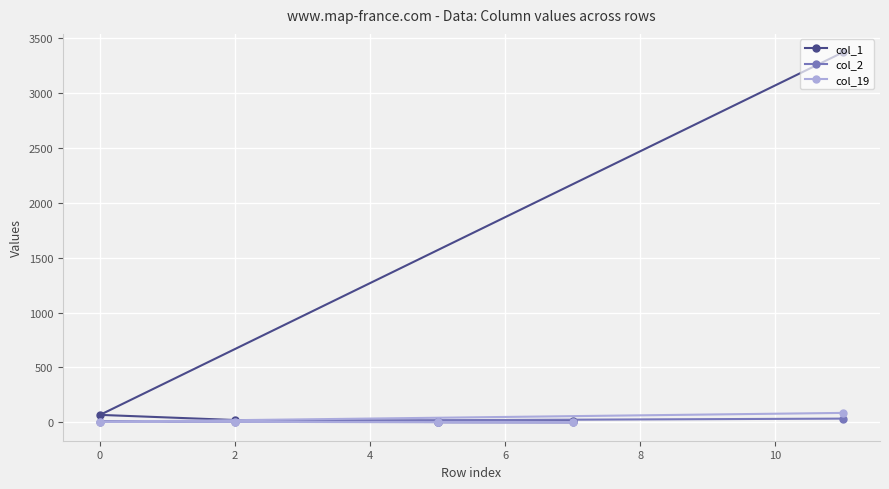

What is the average value of the col_2 series?

7